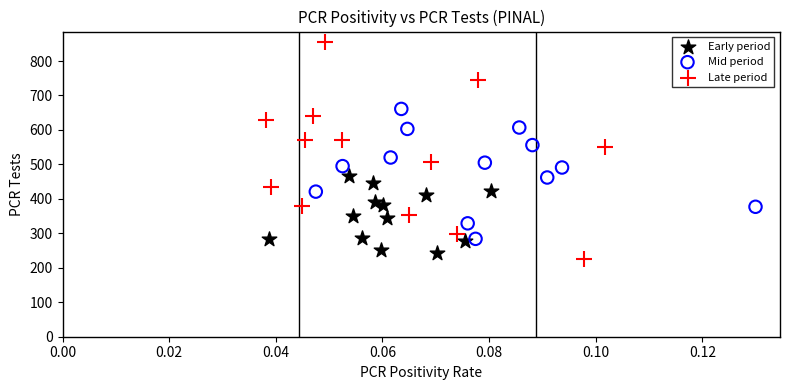

Which series has the largest Y range (max minus min)?

Late period